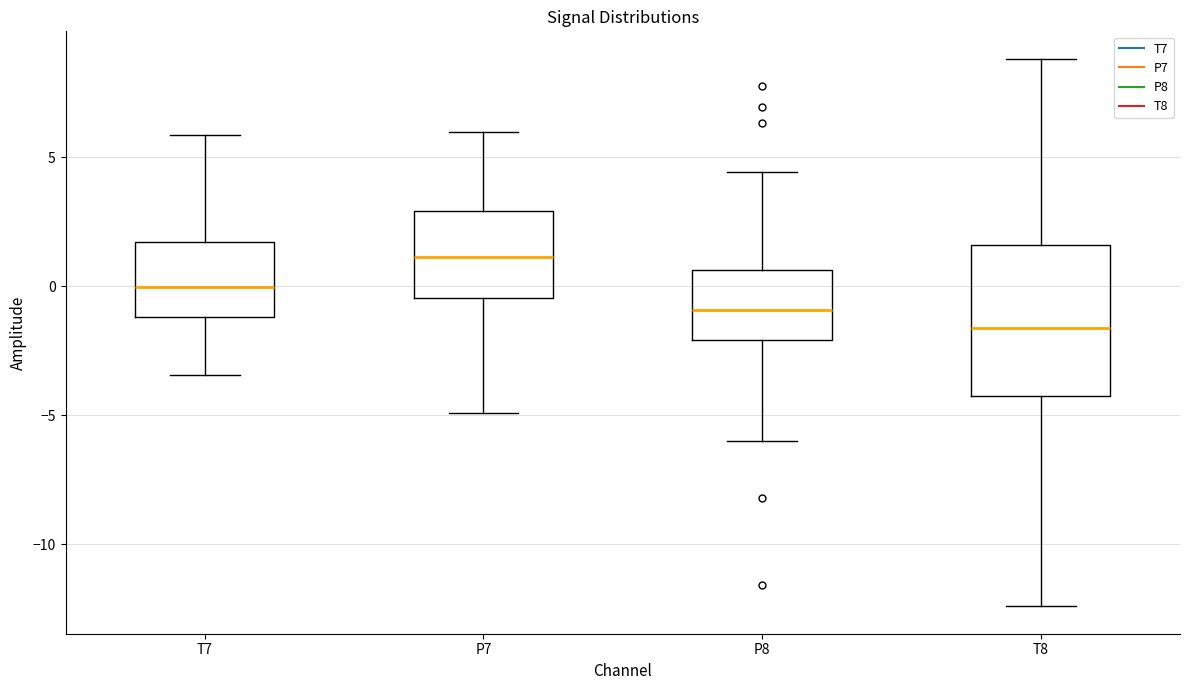

Which box's median line is the highest?

P7